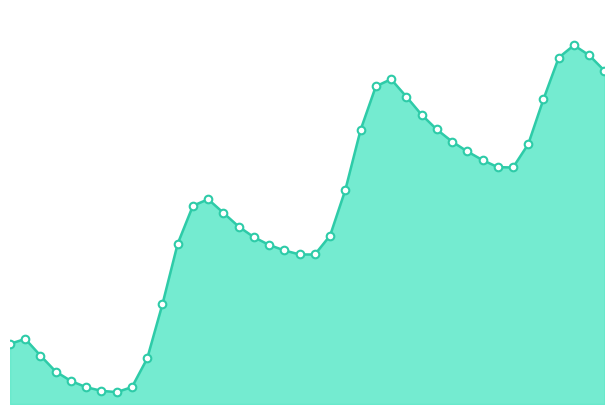

Does the chart have visible grid lines?

No